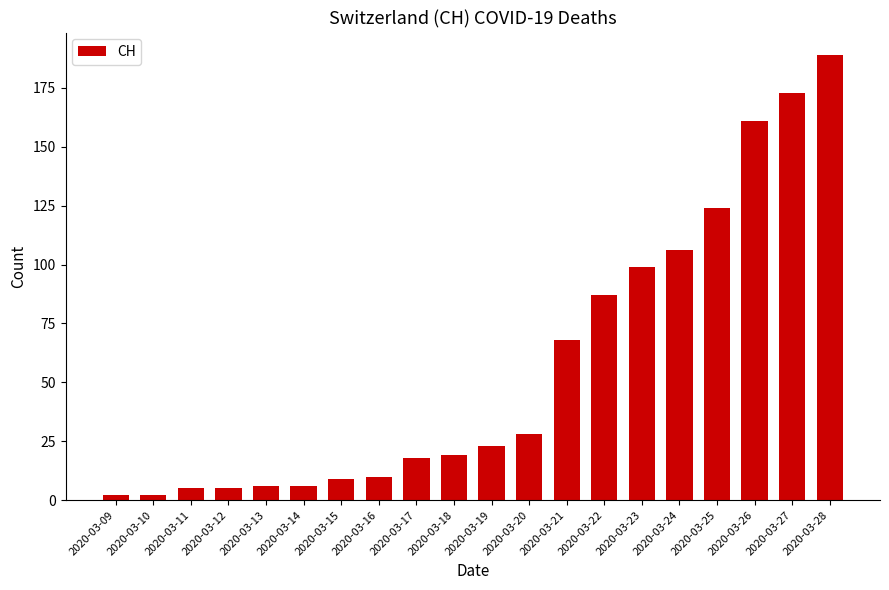

Which label corresponds to the largest value in the chart?

2020-03-28